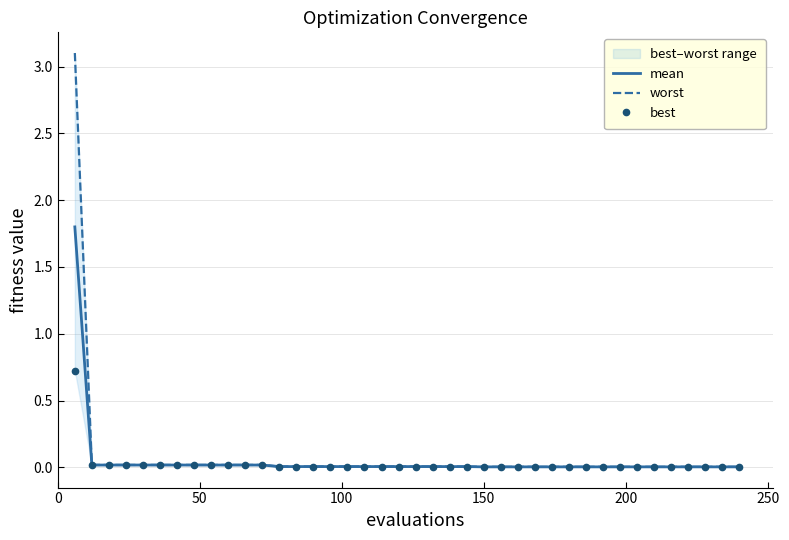

The value of mean at 27 is 0.0. True or false?

False